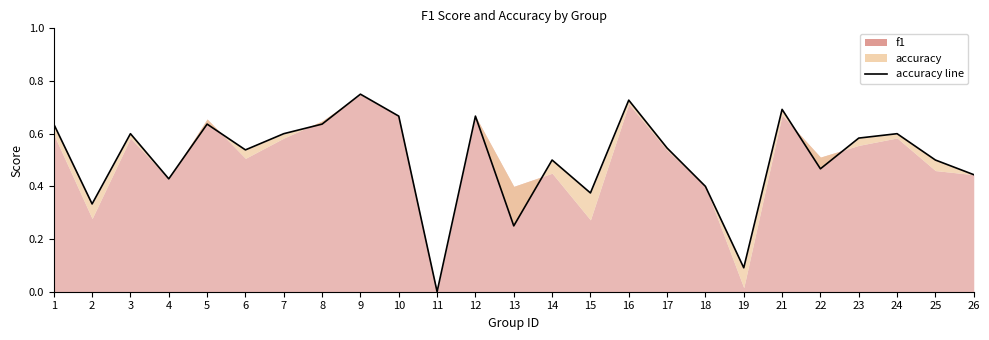

How many values exceed 0?

24